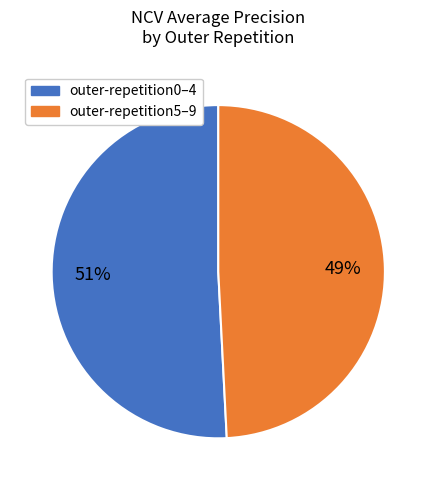

Which slice is the largest?

outer-repetition0–4